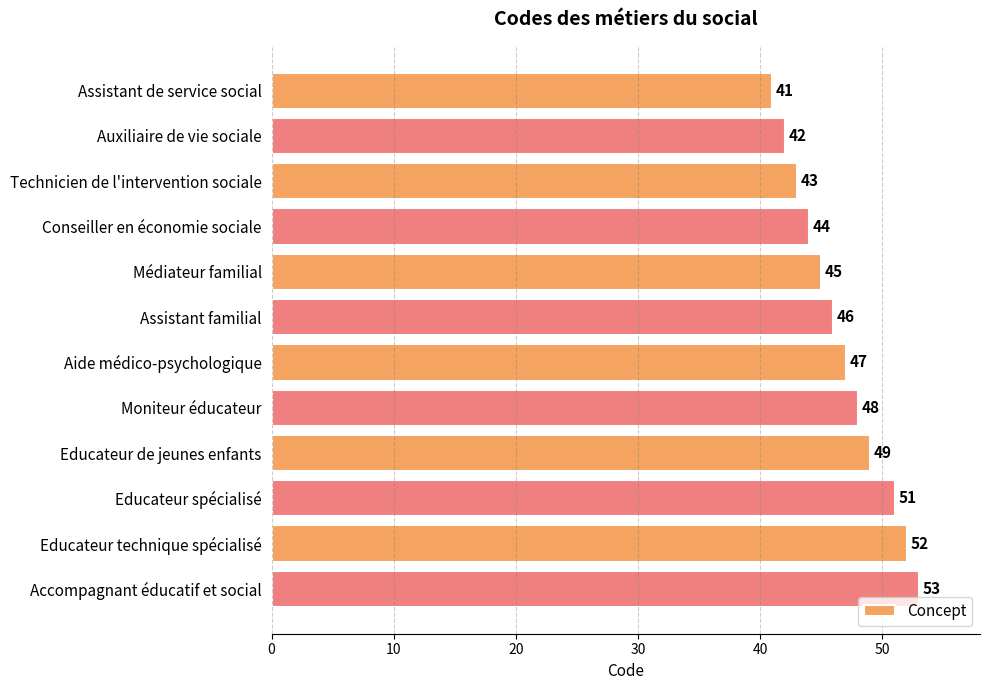

What is the value of the 7th bar from the top?

47